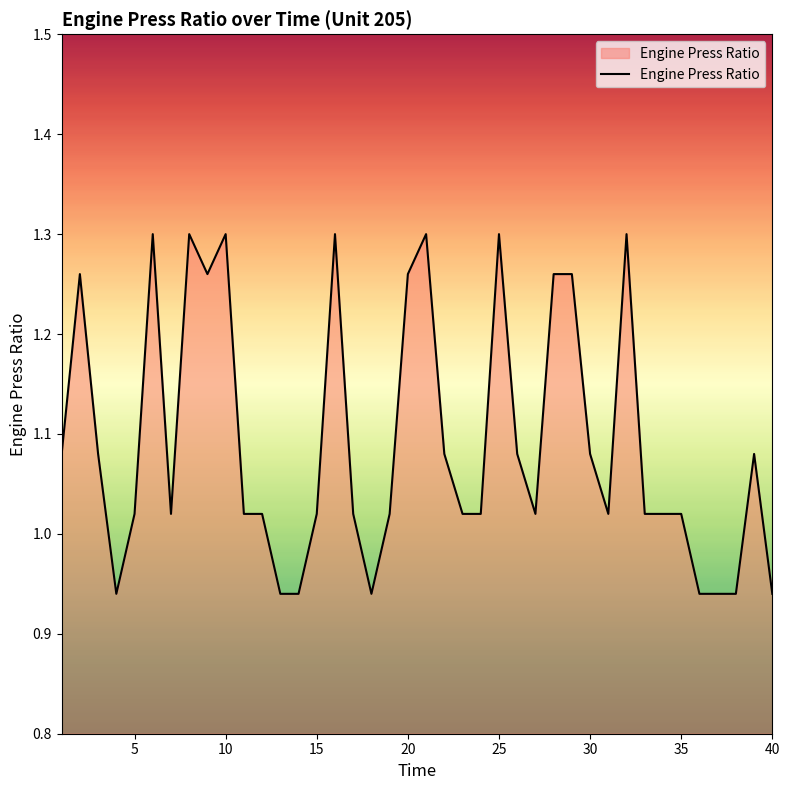

What is the difference between the maximum and minimum values?

0.4